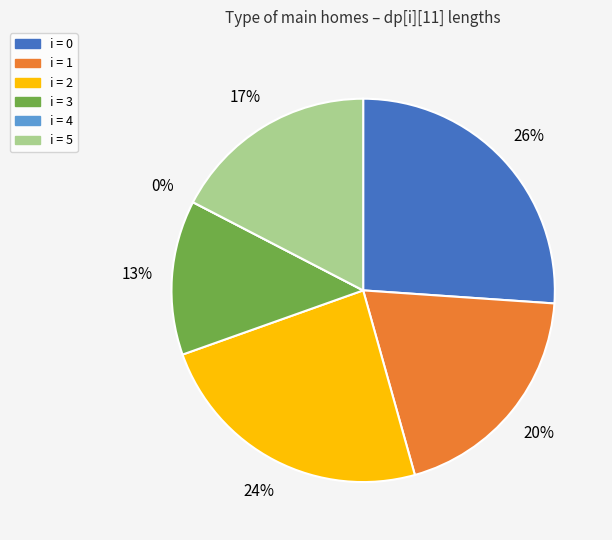

Rank the categories by value from highest to lowest.

0, 2, 1, 5, 3, 4